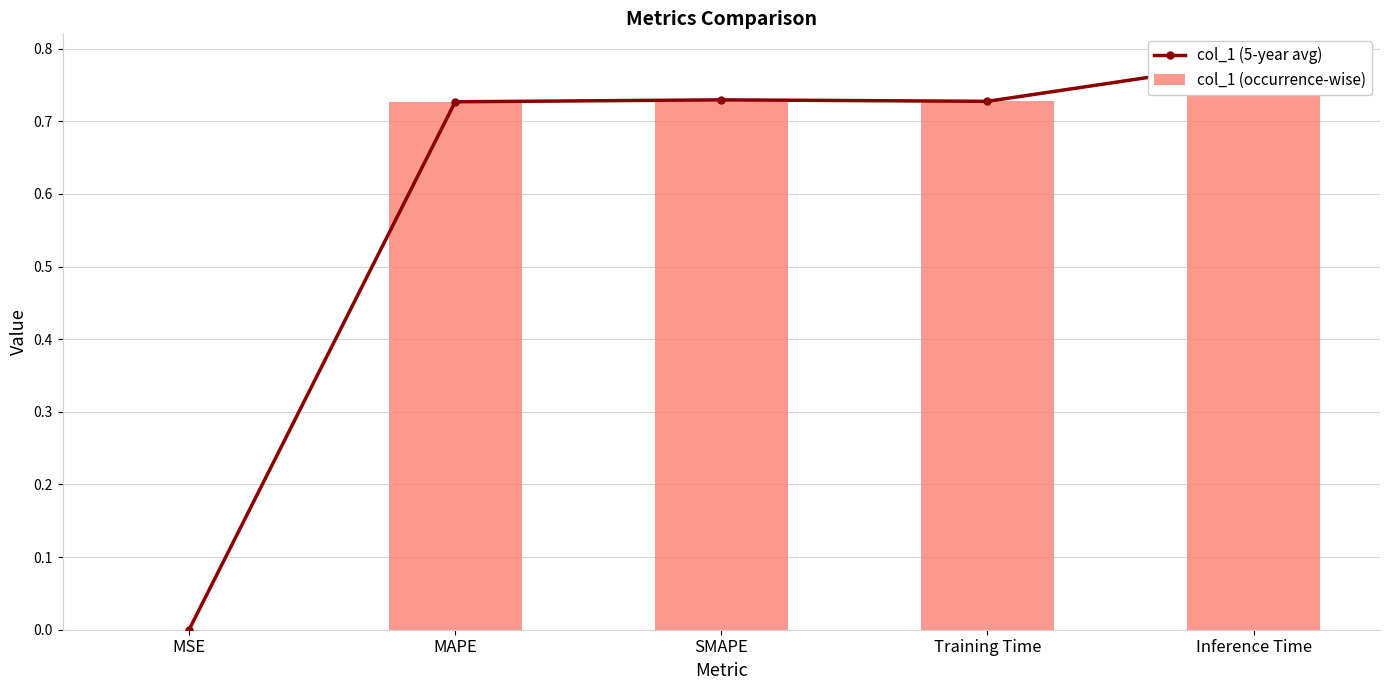

The value of col_1 (occurrence-wise) at MAPE is 0.7. True or false?

True